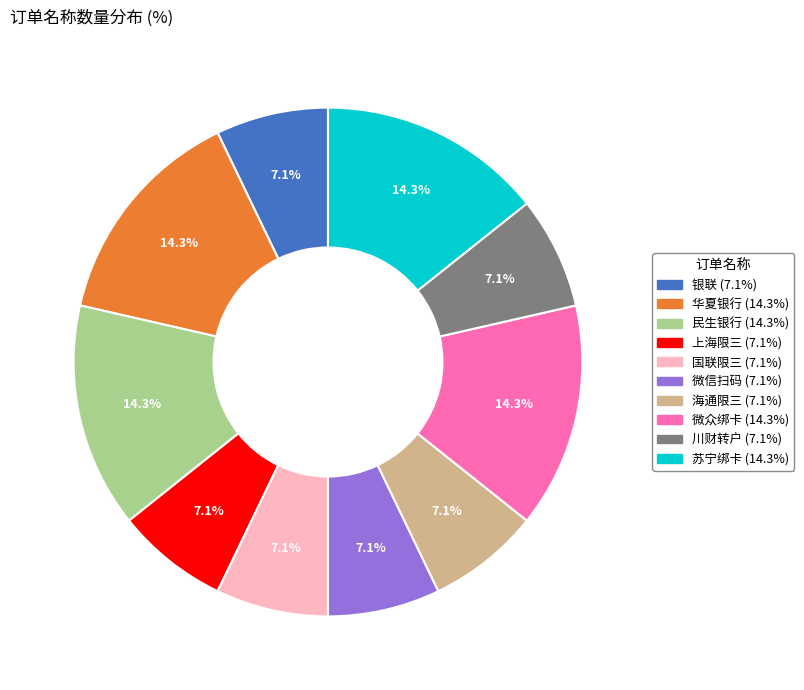

To the nearest percent, what percentage of the pie is 微信扫码?

7%